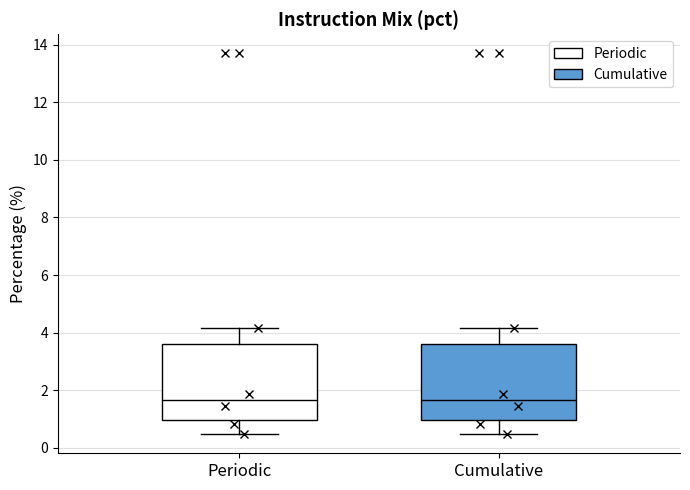

Reading left to right, transcribe this box plot: for each box, give where its median line is, the range the box spans, and where its two whiskers end, as read against the y-axis. The values are not printed on the chart, so give them approximately, as read against the axis.

Periodic: median 1.6, box 1.0 to 3.6, whiskers 0.4 to 4.2
Cumulative: median 1.6, box 1.0 to 3.6, whiskers 0.4 to 4.2